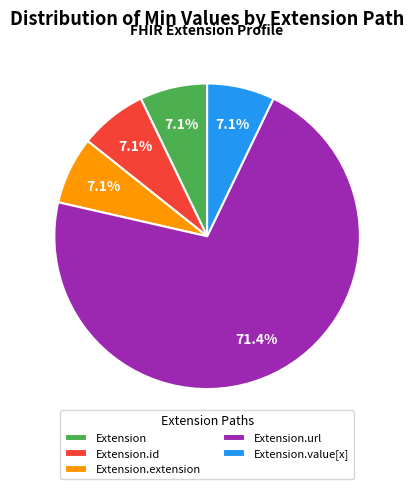

Is the sum of Extension.id and Extension.value[x] greater than half?

No